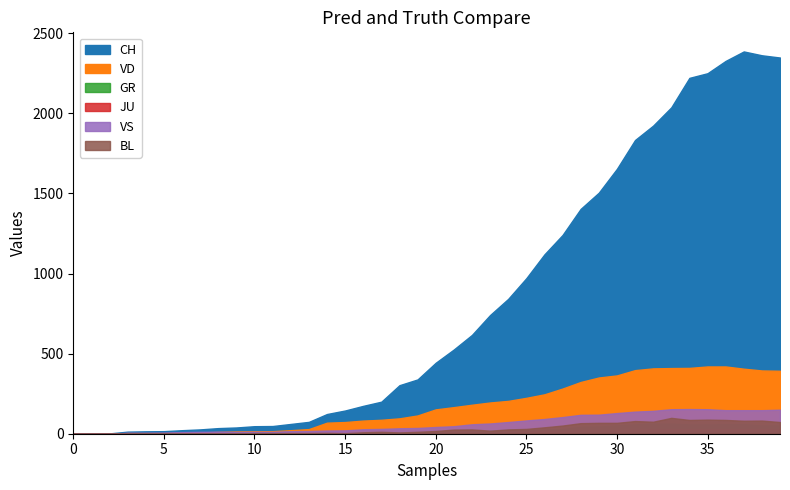

Which series has the widest spread of values?

CH